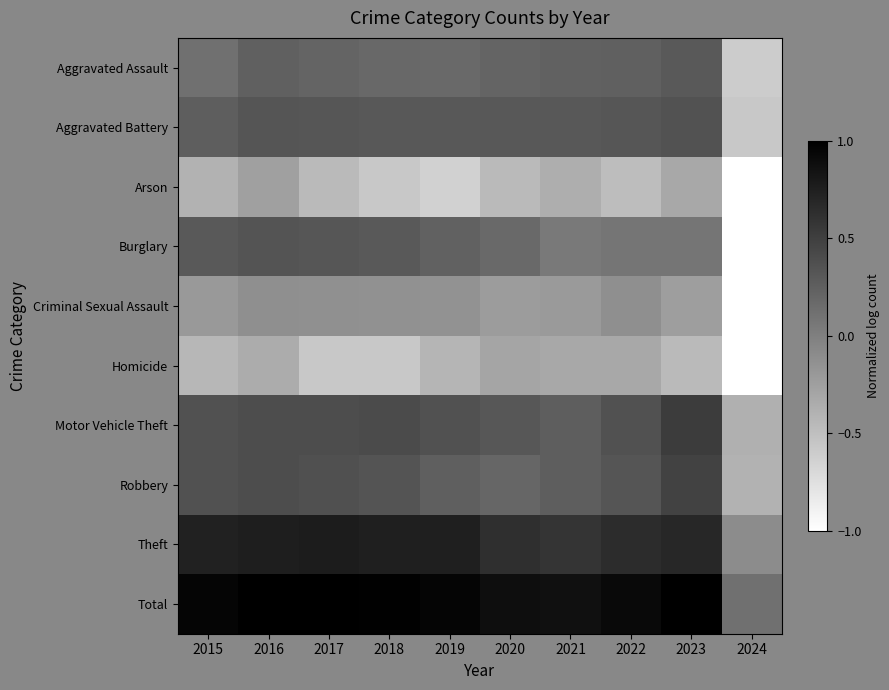

Reading right to left, transcribe all the data shown in this chart.

Aggravated Assault: 2024=-0.6	2023=0.3	2022=0.2	2021=0.2	2020=0.2	2019=0.2	2018=0.2	2017=0.2	2016=0.2	2015=0.1
Aggravated Battery: 2024=-0.6	2023=0.3	2022=0.3	2021=0.3	2020=0.3	2019=0.3	2018=0.3	2017=0.3	2016=0.3	2015=0.3
Arson: 2024=-1.0	2023=-0.3	2022=-0.5	2021=-0.4	2020=-0.5	2019=-0.6	2018=-0.6	2017=-0.5	2016=-0.3	2015=-0.4
Burglary: 2024=-1.0	2023=0.1	2022=0.1	2021=0.0	2020=0.2	2019=0.2	2018=0.3	2017=0.3	2016=0.3	2015=0.3
Criminal Sexual Assault: 2024=-1.0	2023=-0.2	2022=-0.1	2021=-0.2	2020=-0.2	2019=-0.1	2018=-0.1	2017=-0.1	2016=-0.1	2015=-0.2
Homicide: 2024=-1.0	2023=-0.5	2022=-0.3	2021=-0.3	2020=-0.3	2019=-0.4	2018=-0.6	2017=-0.6	2016=-0.3	2015=-0.4
Motor Vehicle Theft: 2024=-0.4	2023=0.5	2022=0.4	2021=0.3	2020=0.3	2019=0.4	2018=0.4	2017=0.4	2016=0.4	2015=0.4
Robbery: 2024=-0.4	2023=0.5	2022=0.3	2021=0.3	2020=0.2	2019=0.3	2018=0.3	2017=0.4	2016=0.4	2015=0.4
Theft: 2024=-0.1	2023=0.7	2022=0.7	2021=0.6	2020=0.6	2019=0.8	2018=0.8	2017=0.8	2016=0.8	2015=0.7
Total: 2024=0.1	2023=1.0	2022=0.9	2021=0.9	2020=0.9	2019=1.0	2018=1.0	2017=1.0	2016=1.0	2015=1.0